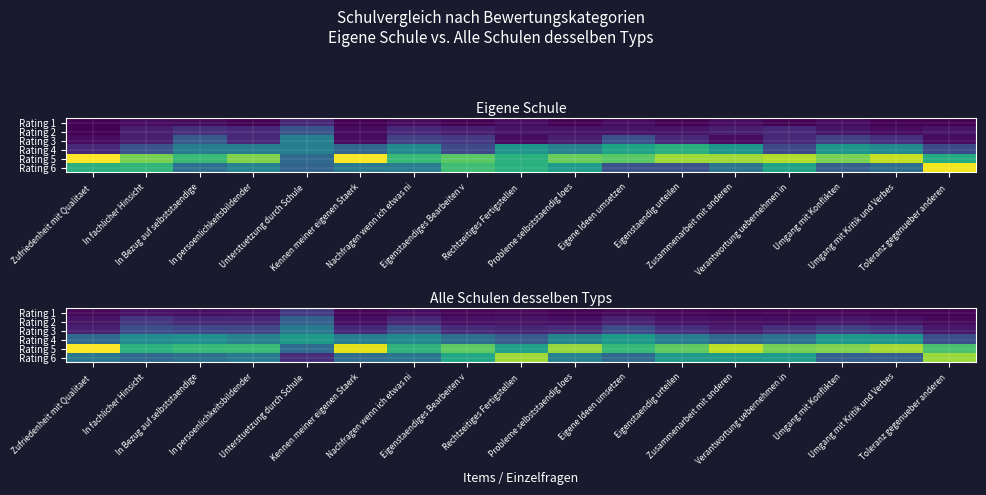

True or false: Rating 5 has a value of 0.5 at Zufriedenheit mit Qualitaet.

True